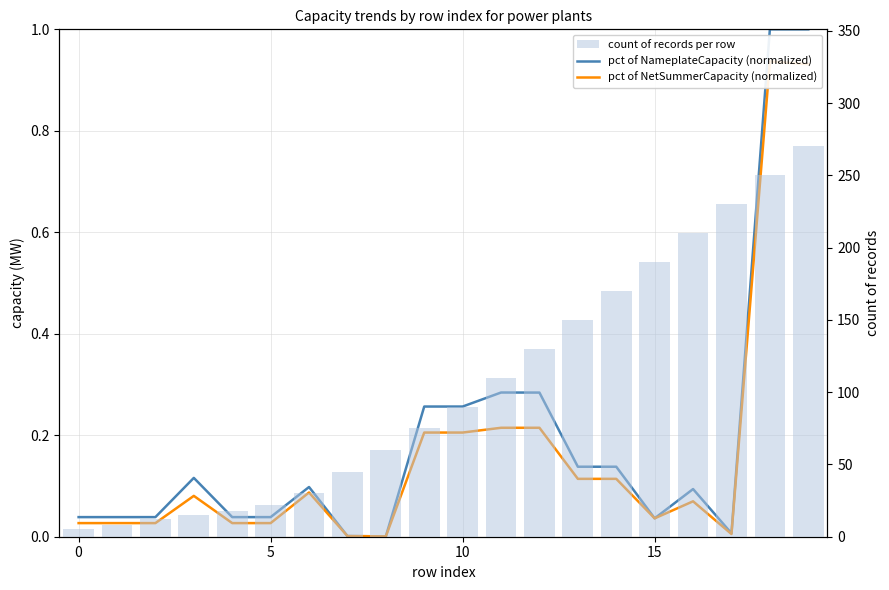

What is the difference between the second highest and minimum values in the pct of NameplateCapacity (normalized) series?

1.0